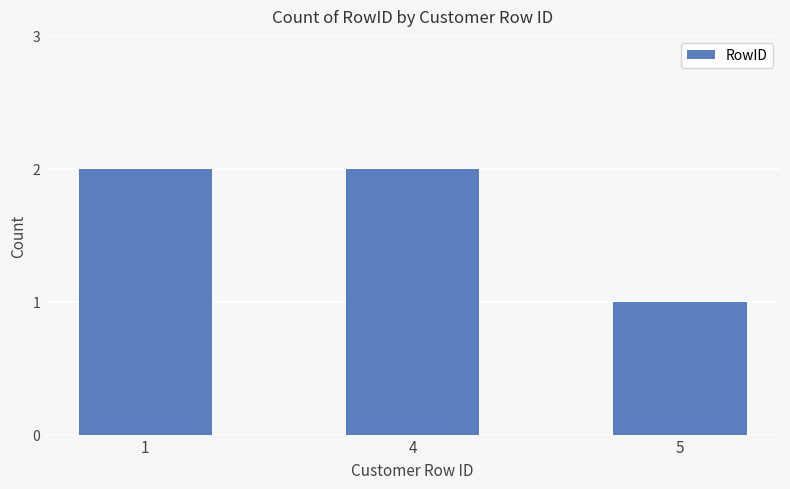

True or false: the data shows 2 at 4.

True